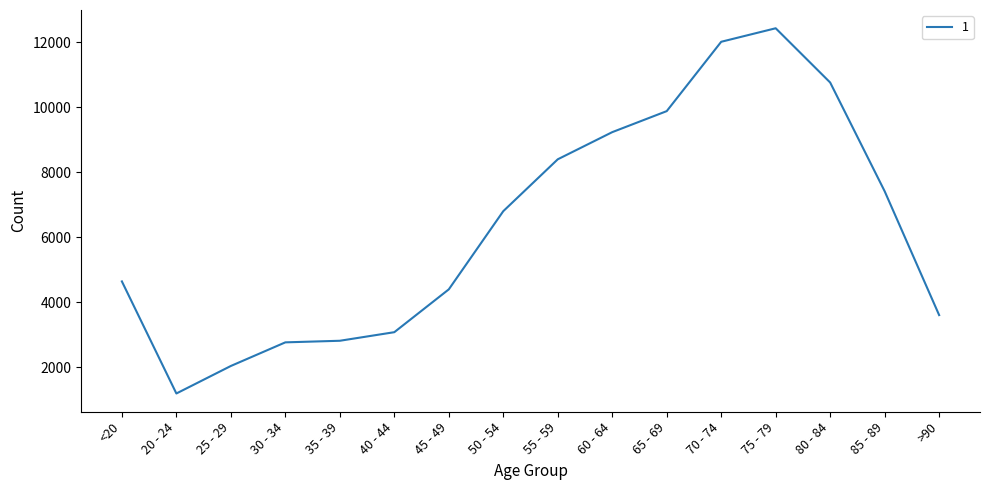

What is the minimum value shown in the chart?

1191